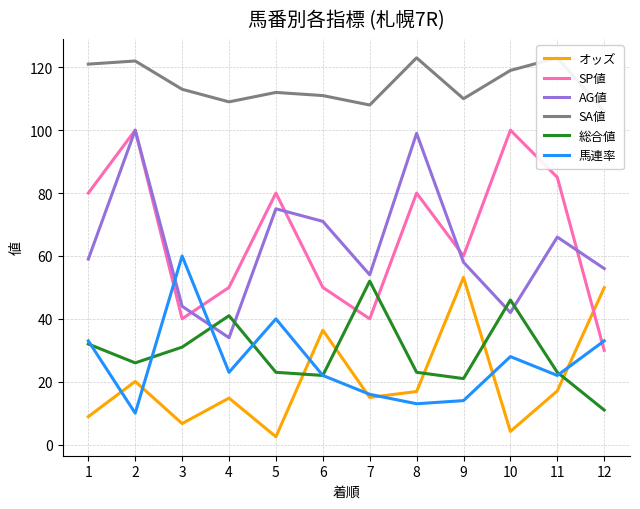

Reading left to right, extract all data points from this chart.

オッズ: 1=8.9	2=20.1	3=6.7	4=14.8	5=2.5	6=36.4	7=15.0	8=16.9	9=53.2	10=4.2	11=17.1	12=49.9
SP値: 1=80.0	2=100.0	3=40.0	4=50.0	5=80.0	6=50.0	7=40.0	8=80.0	9=60.0	10=100.0	11=85.0	12=30.0
AG値: 1=59.0	2=100.0	3=44.0	4=34.0	5=75.0	6=71.0	7=54.0	8=99.0	9=58.0	10=42.0	11=66.0	12=56.0
SA値: 1=121.0	2=122.0	3=113.0	4=109.0	5=112.0	6=111.0	7=108.0	8=123.0	9=110.0	10=119.0	11=123.0	12=106.0
総合値: 1=32.0	2=26.0	3=31.0	4=41.0	5=23.0	6=22.0	7=52.0	8=23.0	9=21.0	10=46.0	11=23.0	12=11.0
馬連率: 1=33.0	2=10.0	3=60.0	4=23.0	5=40.0	6=22.0	7=16.0	8=13.0	9=14.0	10=28.0	11=22.0	12=33.0